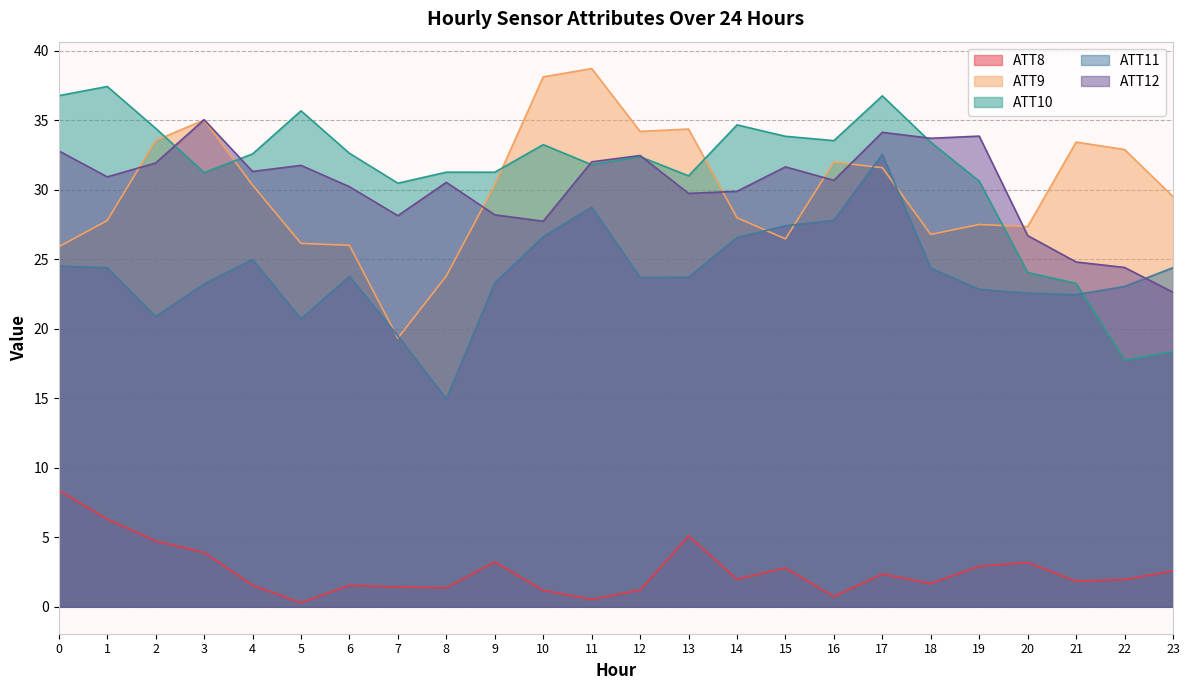

What is the smallest value displayed?

0.3